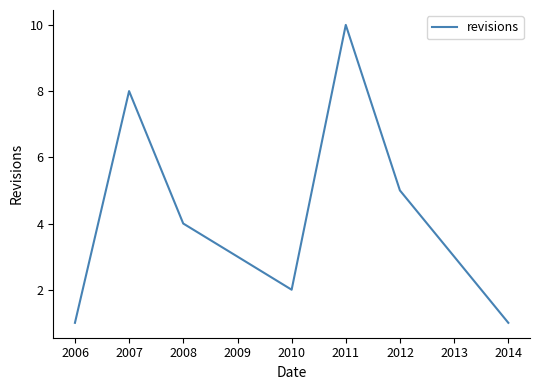

Does the chart display data point markers on the line(s)?

No